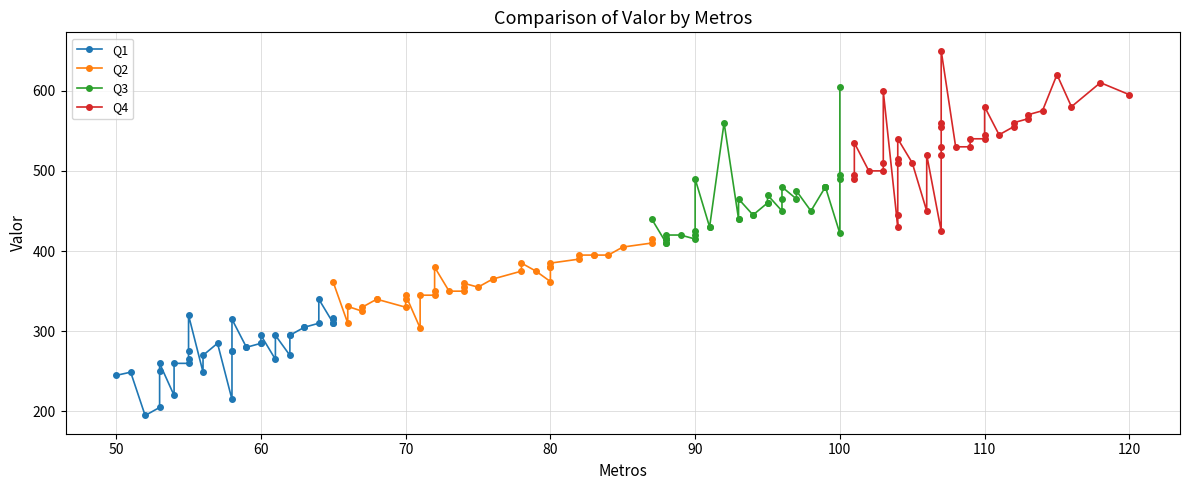

Reading left to right, list all the values displayed in this chart.

Q1: 245	249	195	205	250	260	220	260	260	265	275	320	249	270	285	215	275	275	315	280	280	285	285	295	265	295	270	295	295	305	305	310	340	310	310	315	317
Q2: 361	310	331	325	330	340	340	330	340	345	304	345	345	350	380	350	350	355	360	355	365	365	375	385	375	362	380	380	385	390	395	395	395	395	405	410	415
Q3: 440	410	410	415	415	415	420	420	415	420	425	490	430	430	560	440	440	465	445	445	460	460	470	450	465	480	465	475	450	480	480	480	480	422	490	495	605
Q4: 490	495	535	500	500	510	599	430	445	510	515	540	510	450	520	425	520	530	555	560	650	530	530	540	540	545	580	545	555	560	565	570	575	620	580	610	595